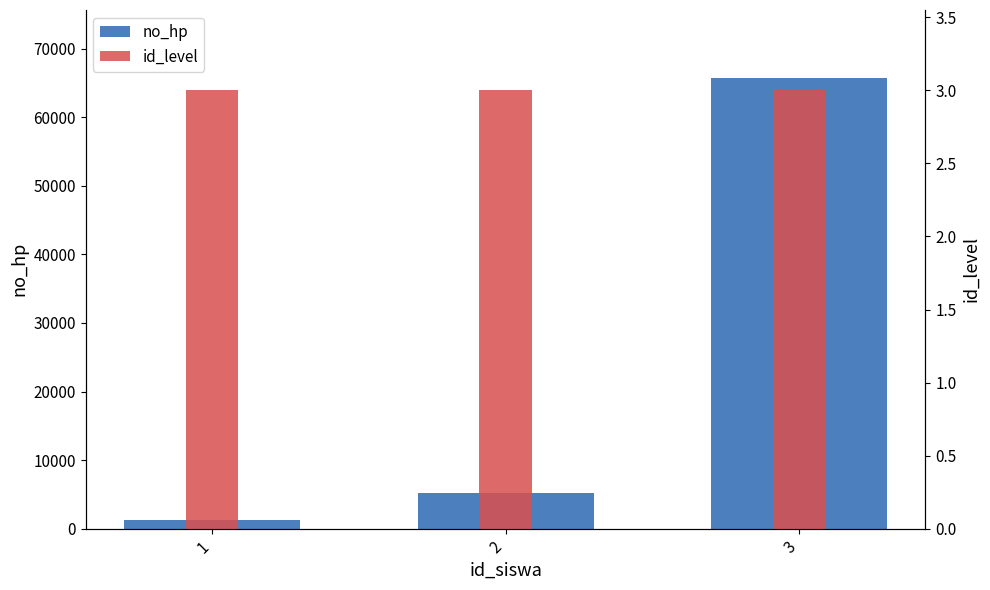

What is the total value across all series at 2?

5134